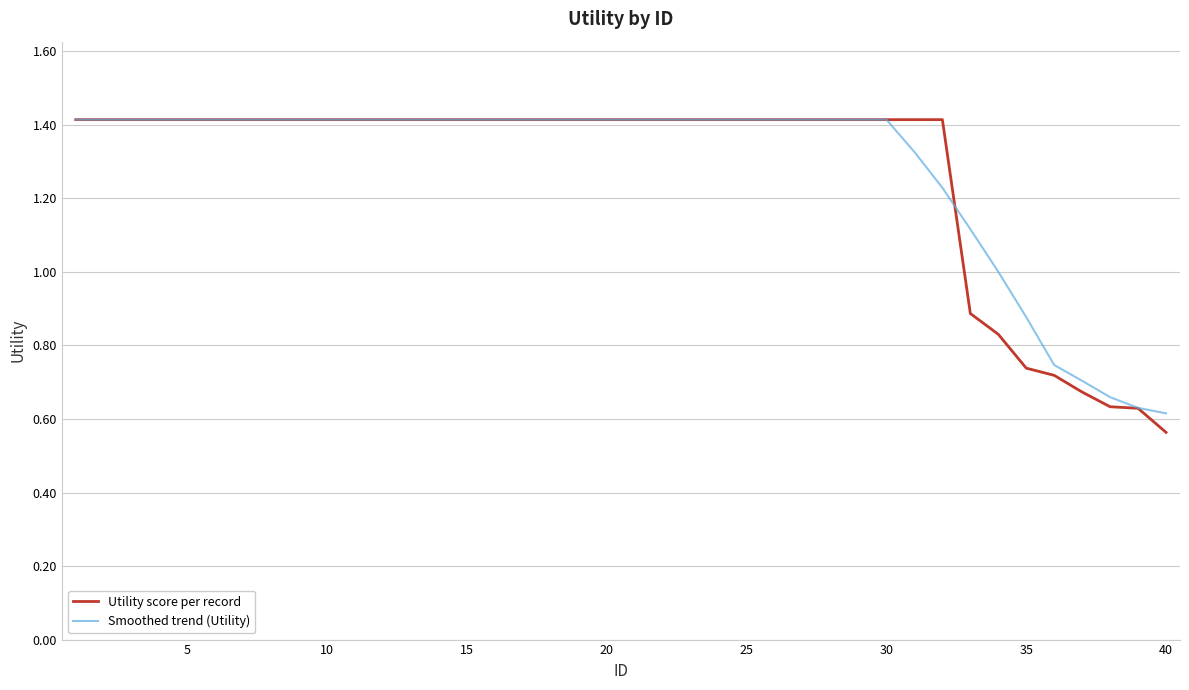

What are all the series names shown in the legend?

Utility score per record, Smoothed trend (Utility)